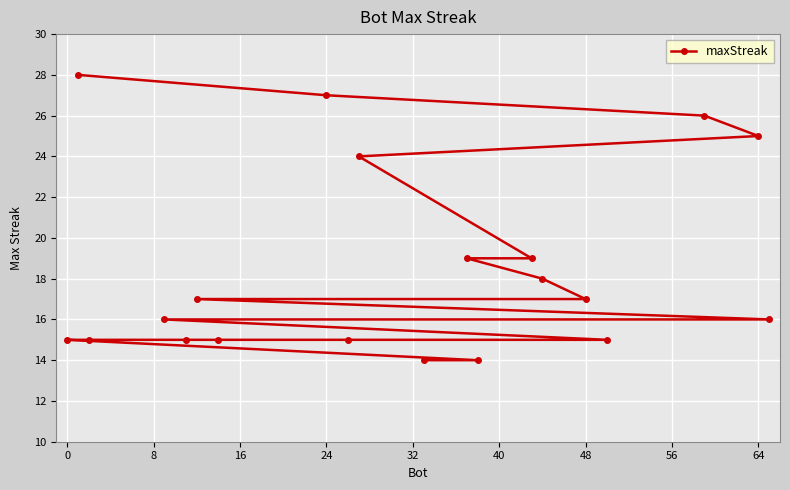

What is the sum of all values?

370